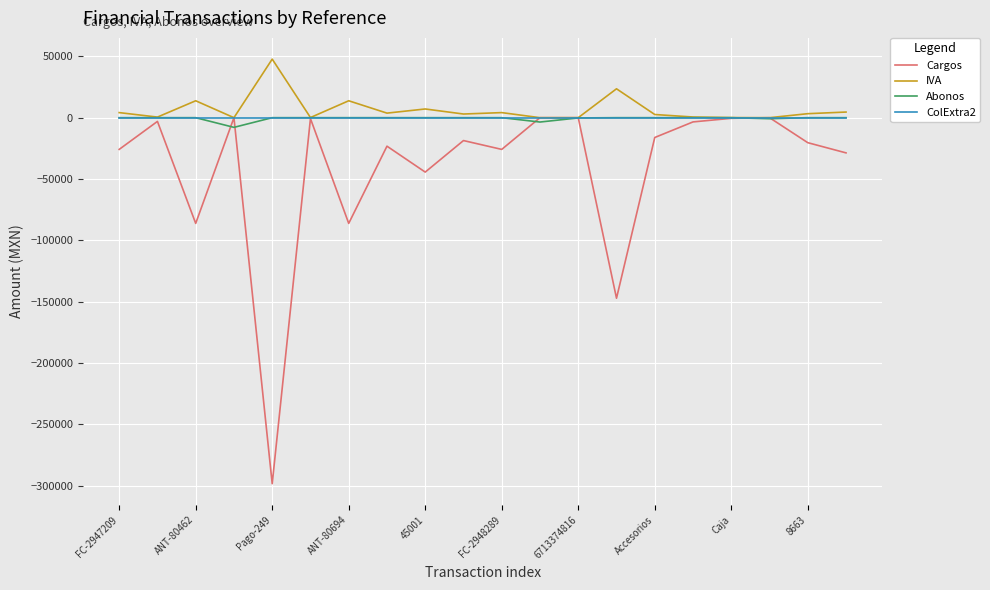

Which series has the widest spread of values?

Cargos